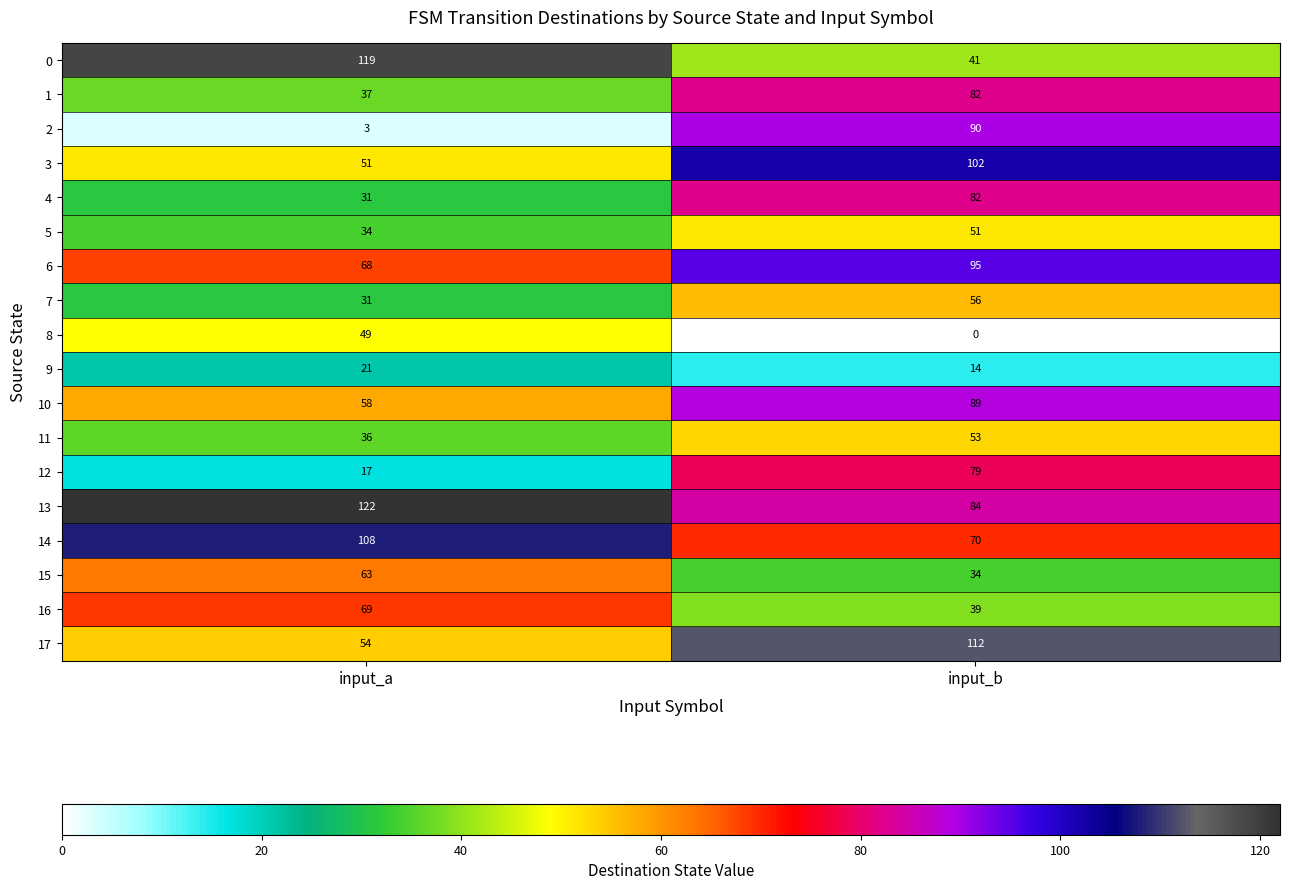

True or false: 17 has a value of 54 at input_a.

True